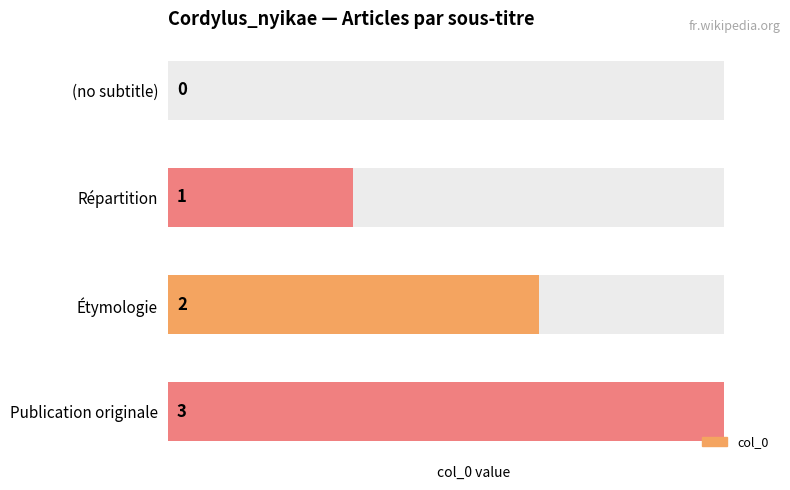

Reading left to right, extract all data points from this chart.

0	1	2	3